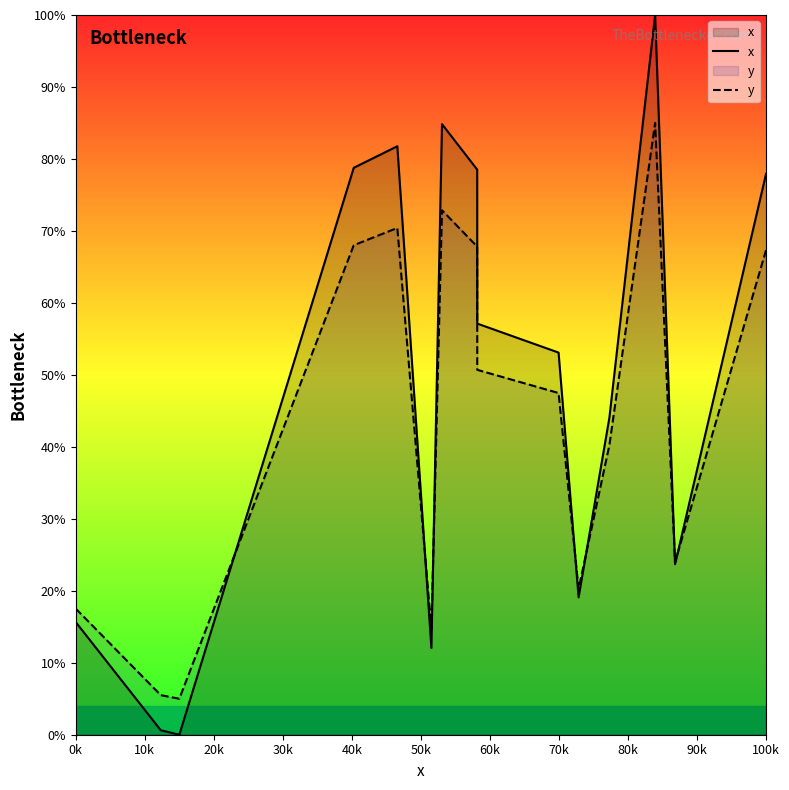

What are all the series names shown in the legend?

x, y